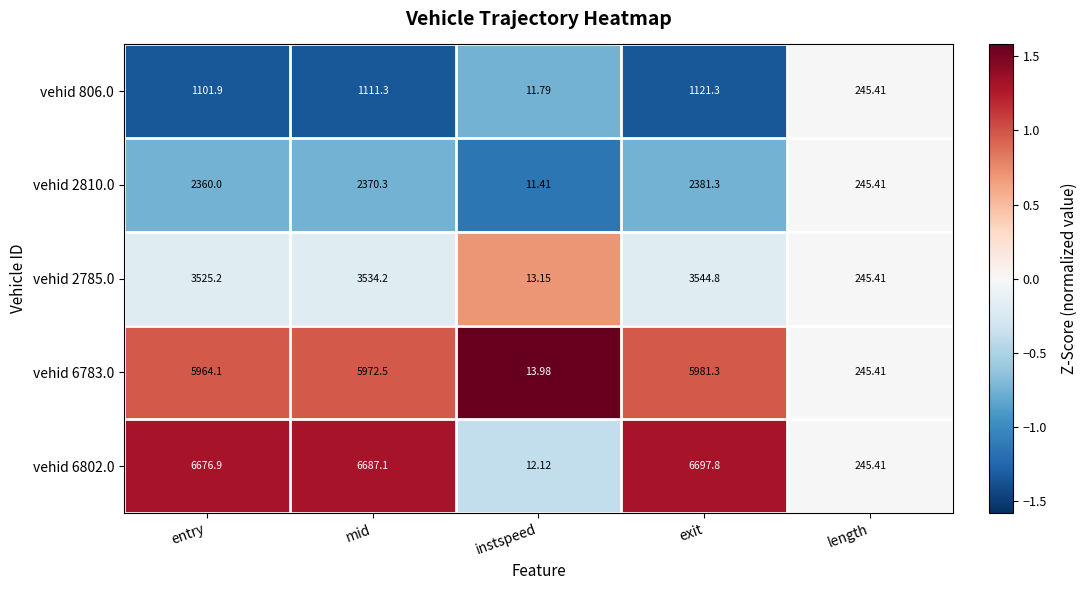

At which category is the sum across all series the highest?

exit